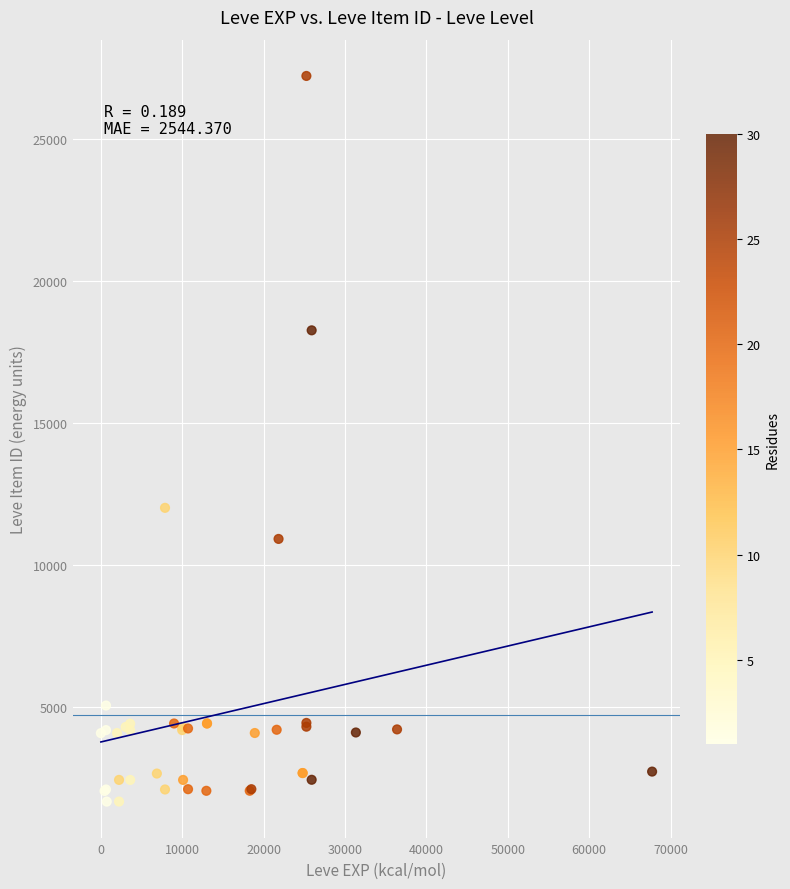

What Y value in the scatter plot is closest to 14448?

12018